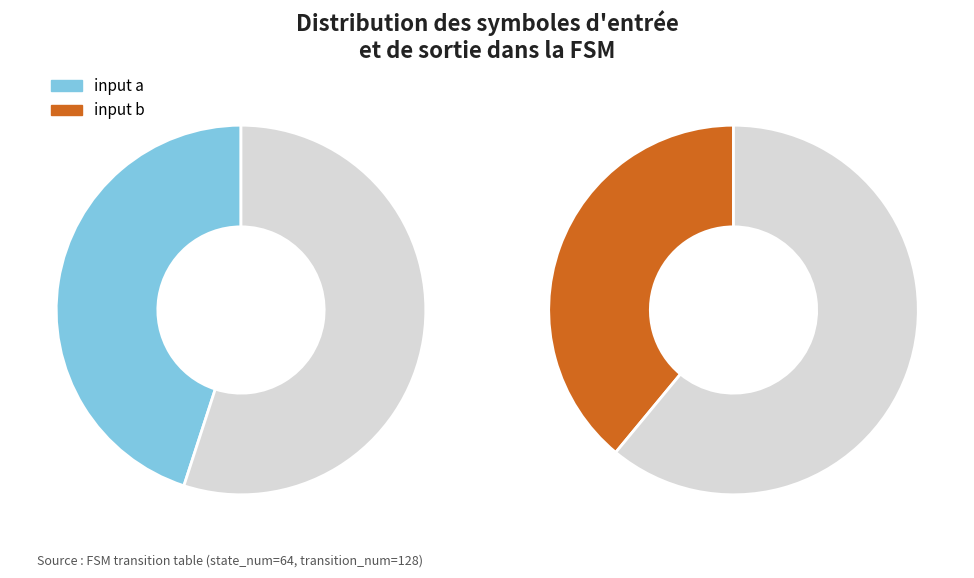

Combined, what portion of the pie is output 0 and output 1?

100.0%